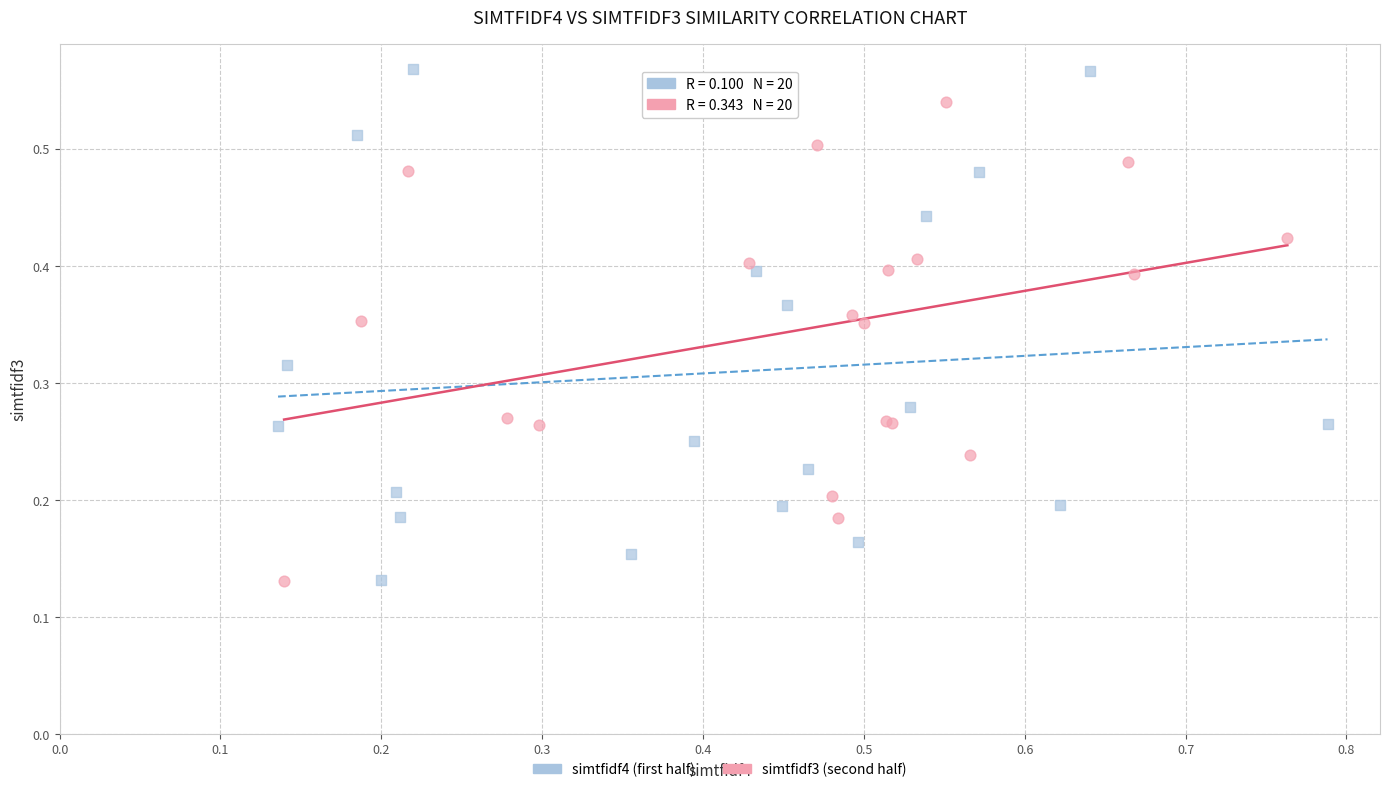

Which series has the largest Y range (max minus min)?

simtfidf4 (first half)